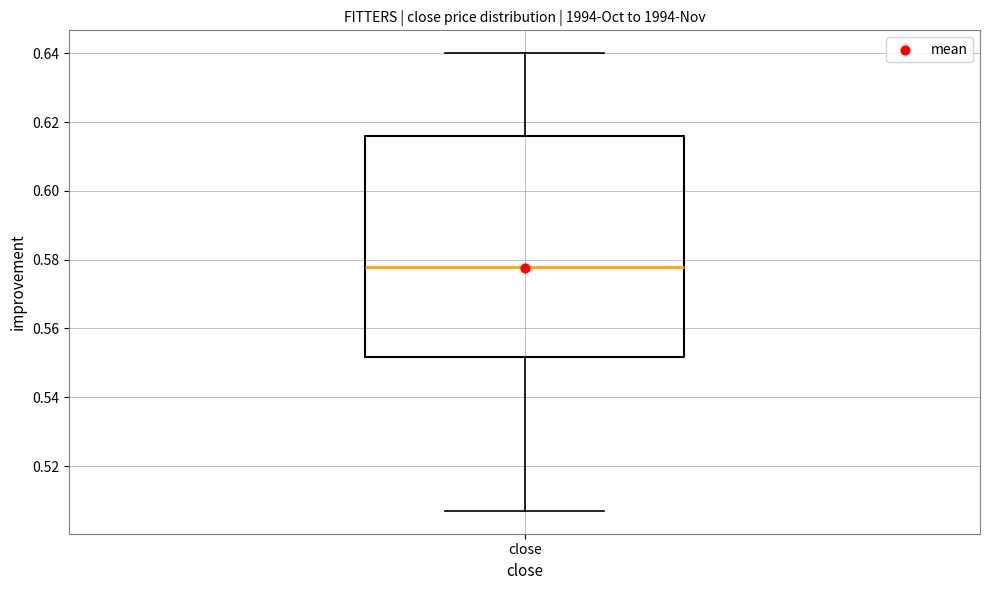

Read this box plot against the y-axis: the position of the median line, the range covered by the box, and the ends of both whiskers. The values are not printed on the chart, so give them approximately, as read against the axis.

median 0.578, box 0.552 to 0.616, whiskers 0.508 to 0.640